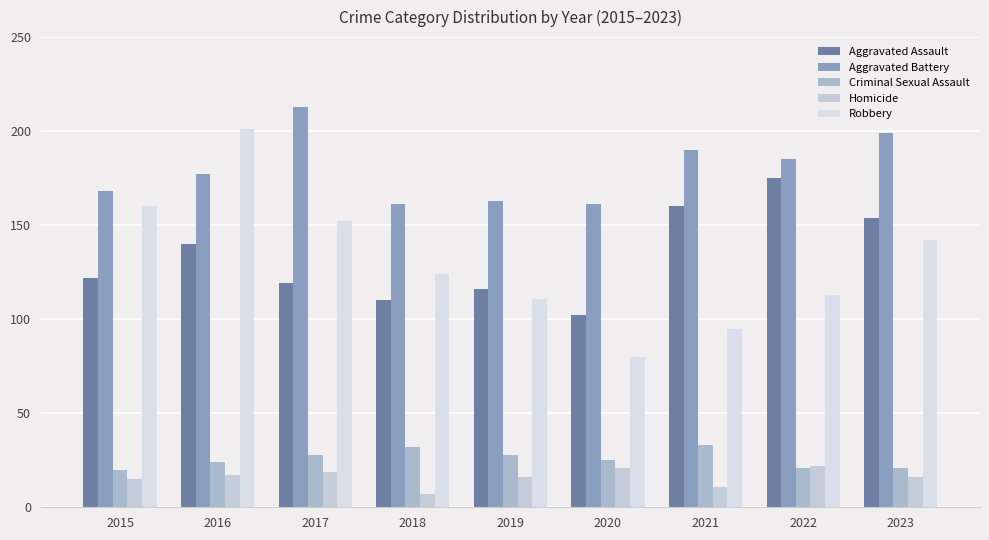

Reading right to left, what are all the values shown in this chart?

Aggravated Assault: 154	175	160	102	116	110	119	140	122
Aggravated Battery: 199	185	190	161	163	161	213	177	168
Criminal Sexual Assault: 21	21	33	25	28	32	28	24	20
Homicide: 16	22	11	21	16	7	19	17	15
Robbery: 142	113	95	80	111	124	152	201	160